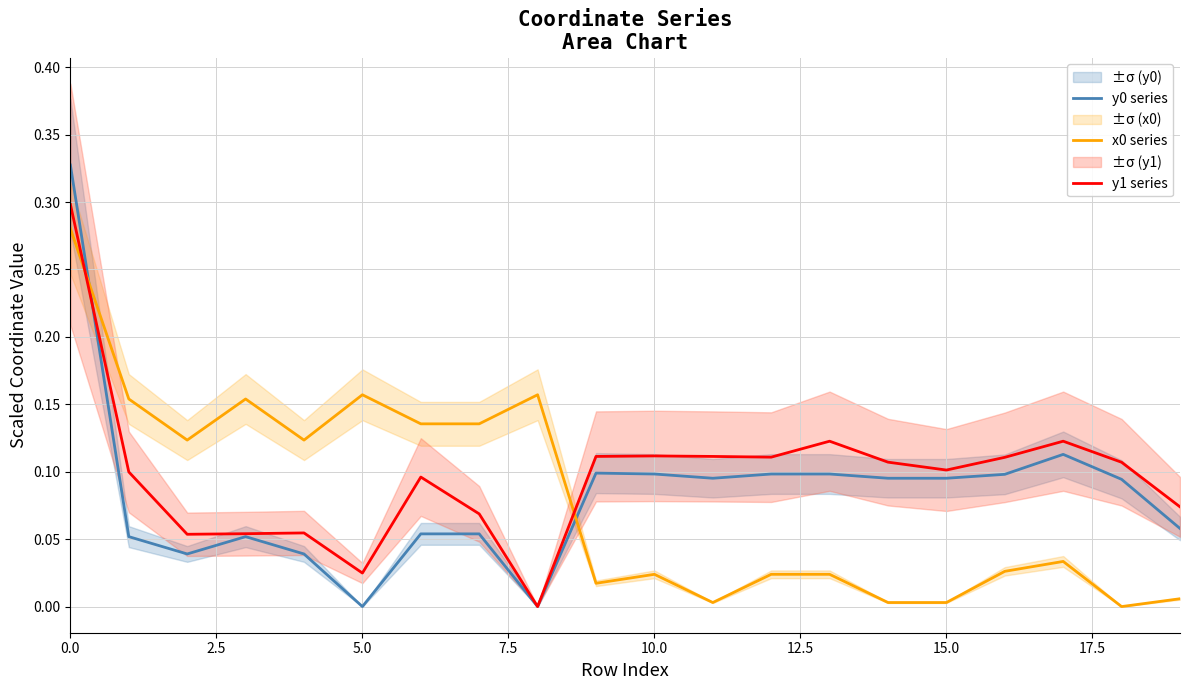

Is it true that y0 series equals -0.2 at 5.0?

False